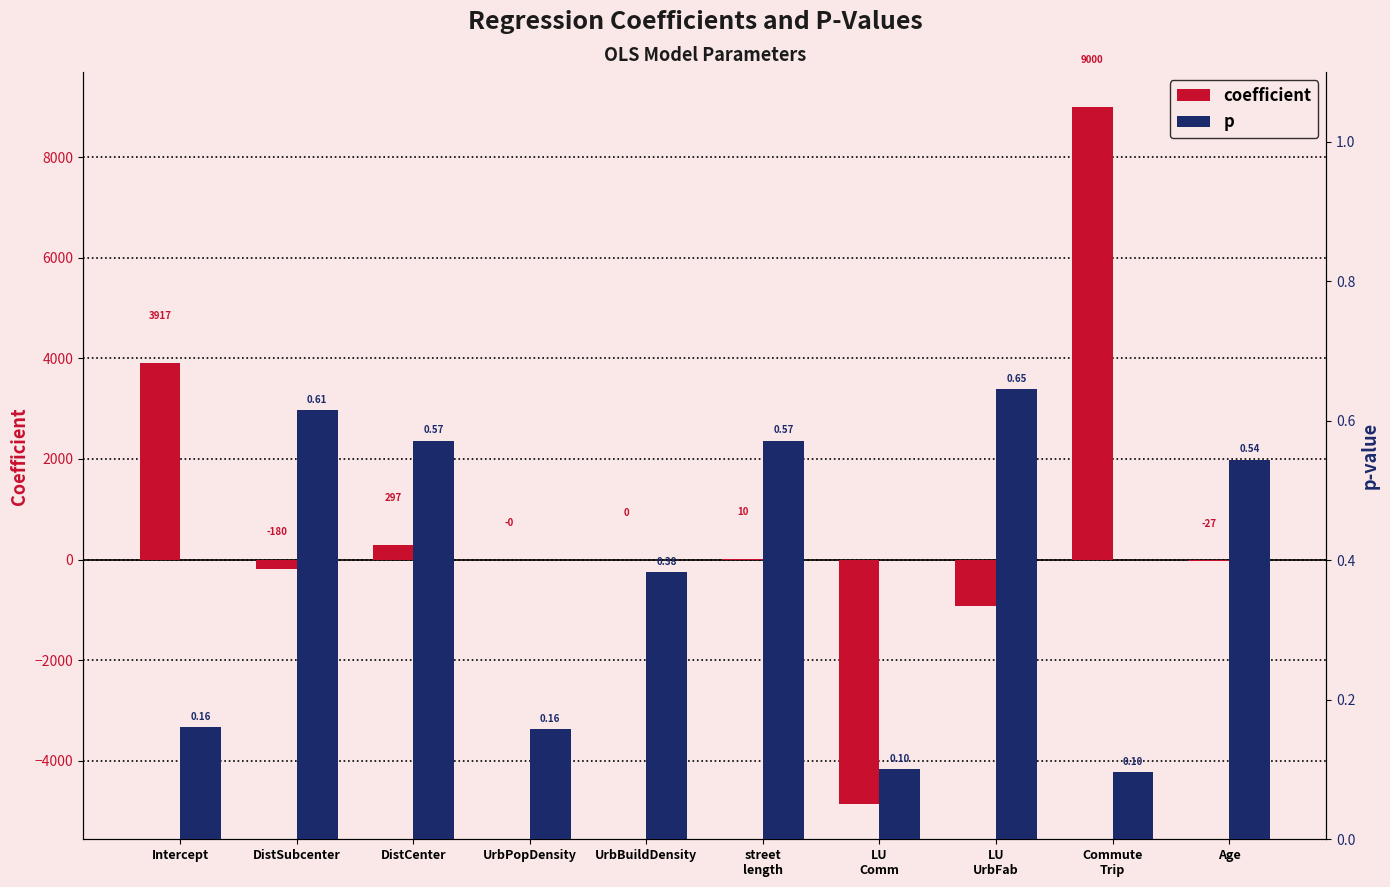

What is the value of the p bar at the 8th from the left?

0.6